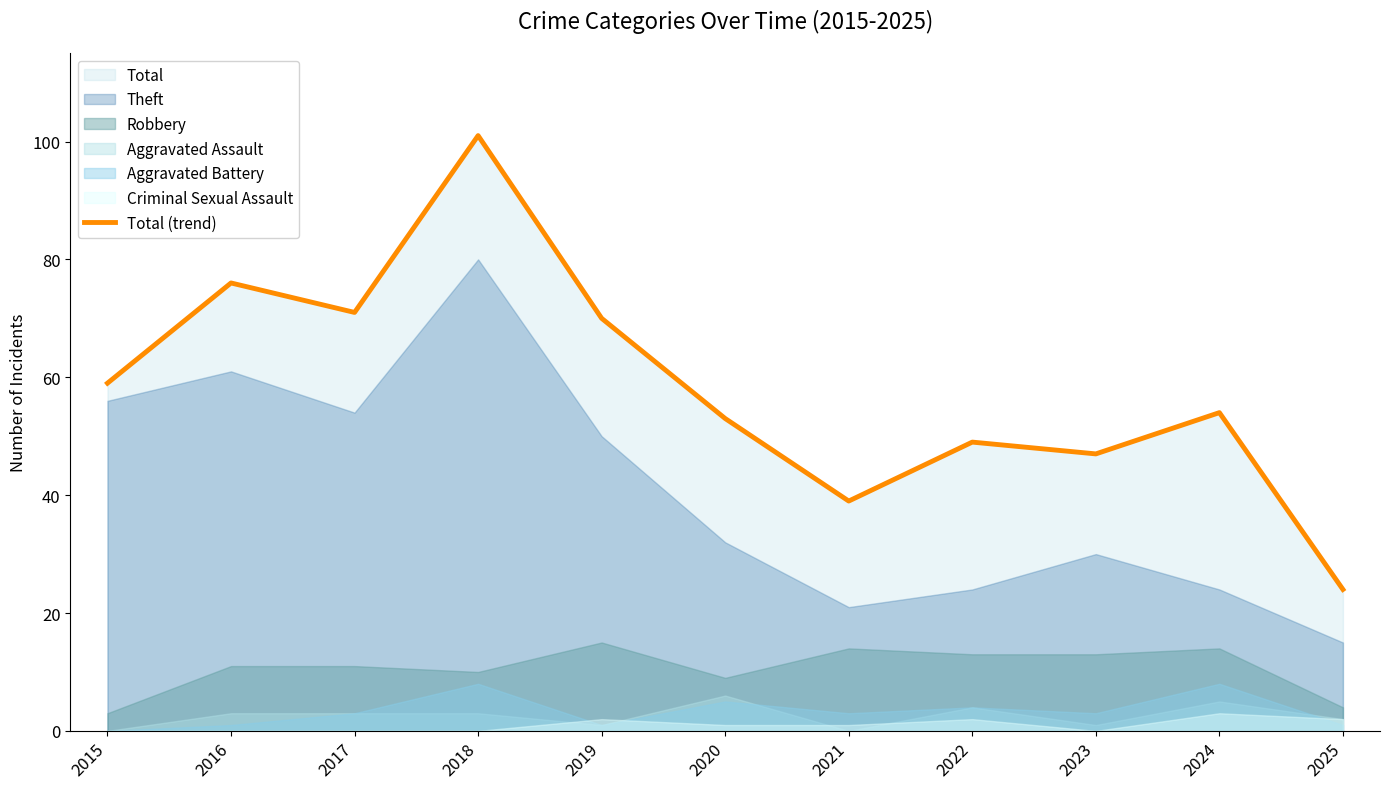

Reading right to left, what are all the values shown in this chart?

24	54	47	49	39	53	70	101	71	76	59